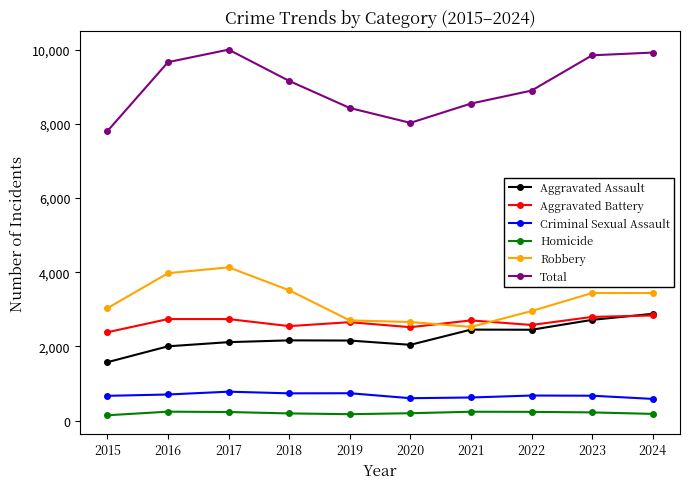

At 2015, list the series in order from largest to smallest.

Total, Robbery, Aggravated Battery, Aggravated Assault, Criminal Sexual Assault, Homicide